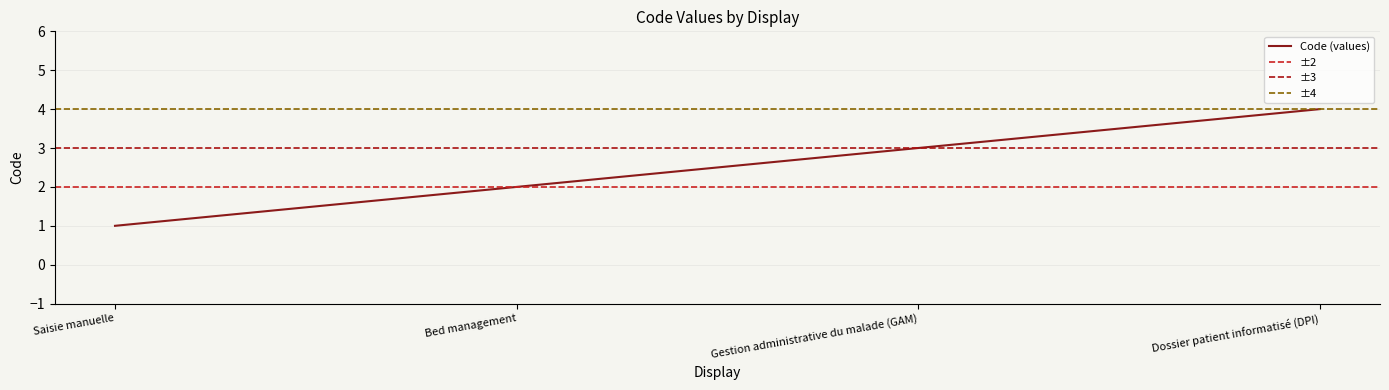

The value at Bed management is 1. True or false?

False